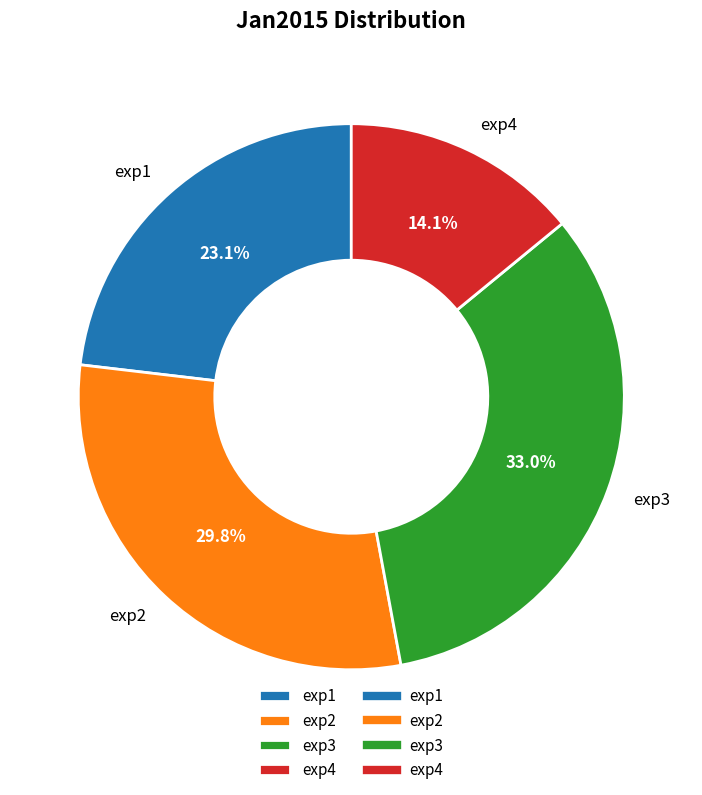

True or false: exp4 accounts for 14% of the total.

True